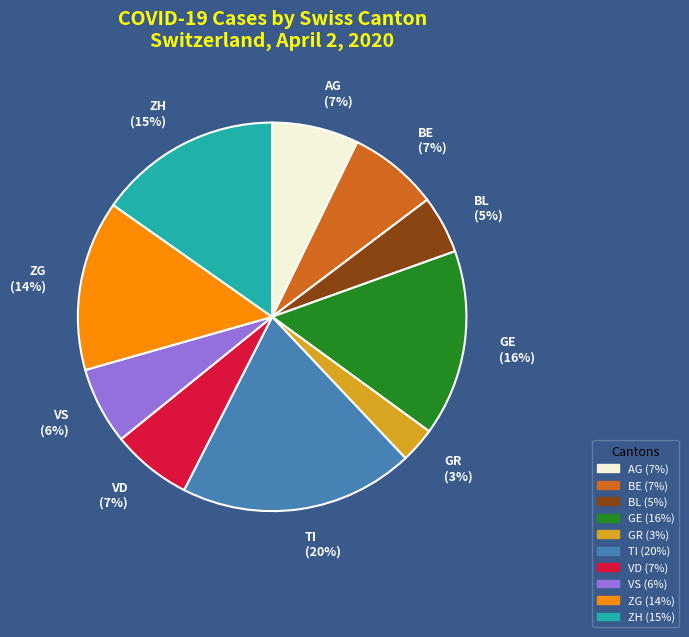

To the nearest percent, what percentage of the pie is BL?

5%